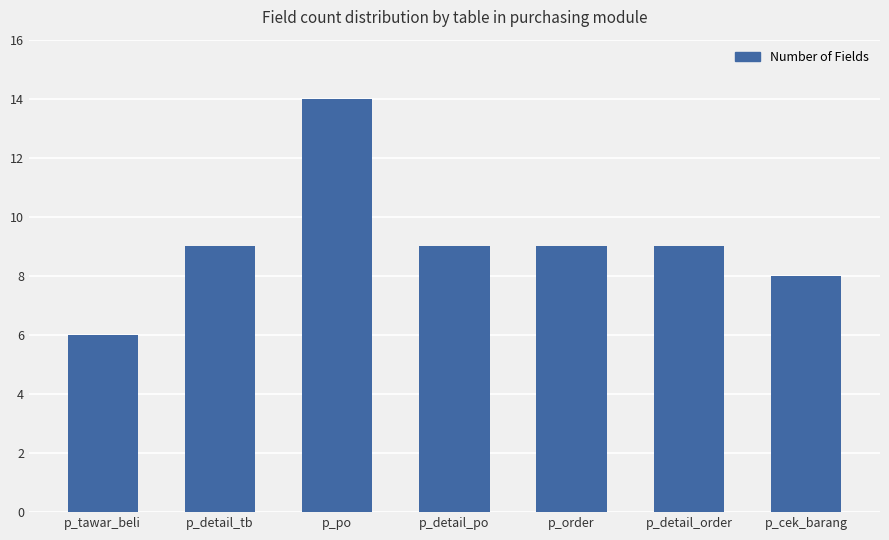

What is the value of the 1st bar from the left?

6